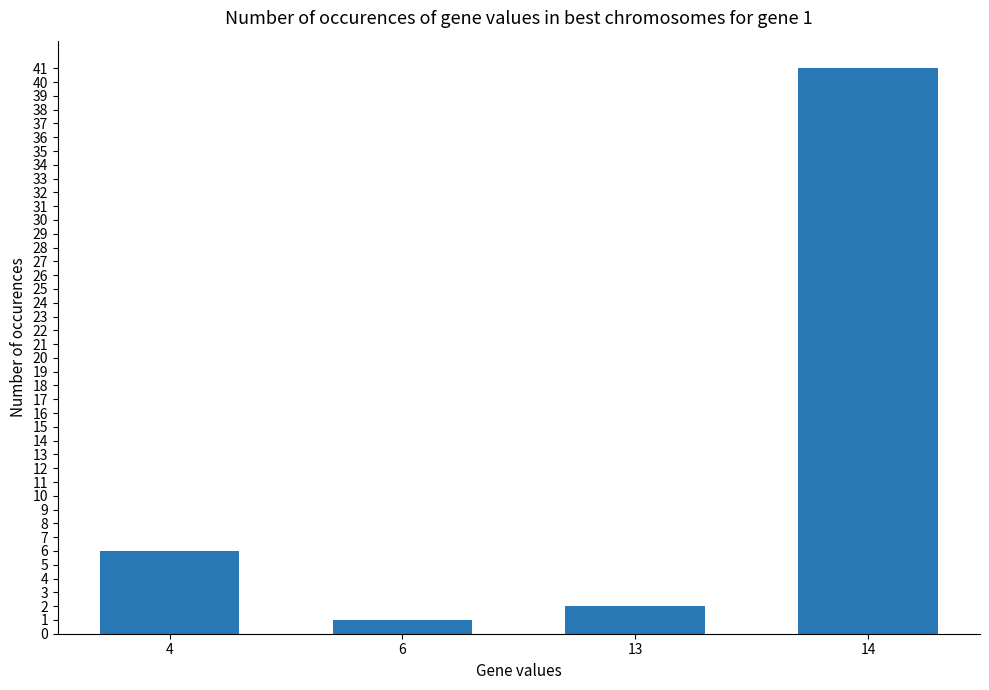

List the labels in order of value, smallest first.

6, 13, 4, 14